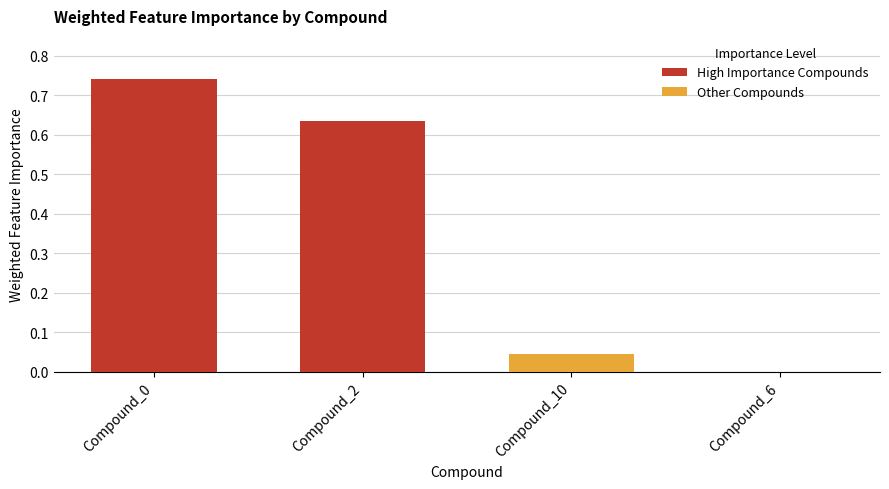

Reading left to right, transcribe all the data shown in this chart.

High Importance Compounds: 0.7	0.6
Other Compounds: 0.0	0.0